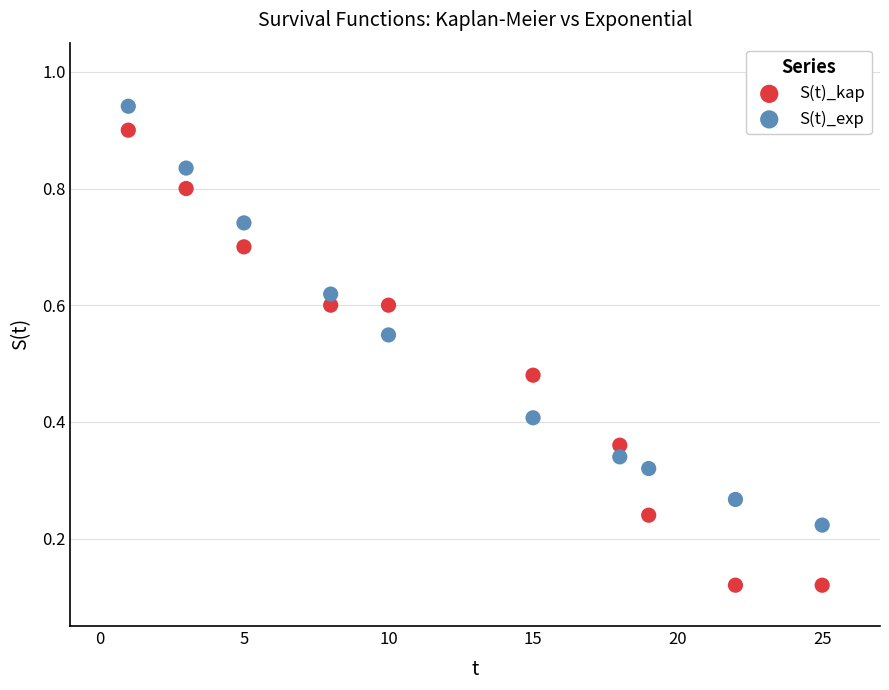

Which series has the largest Y range (max minus min)?

S(t)_kap